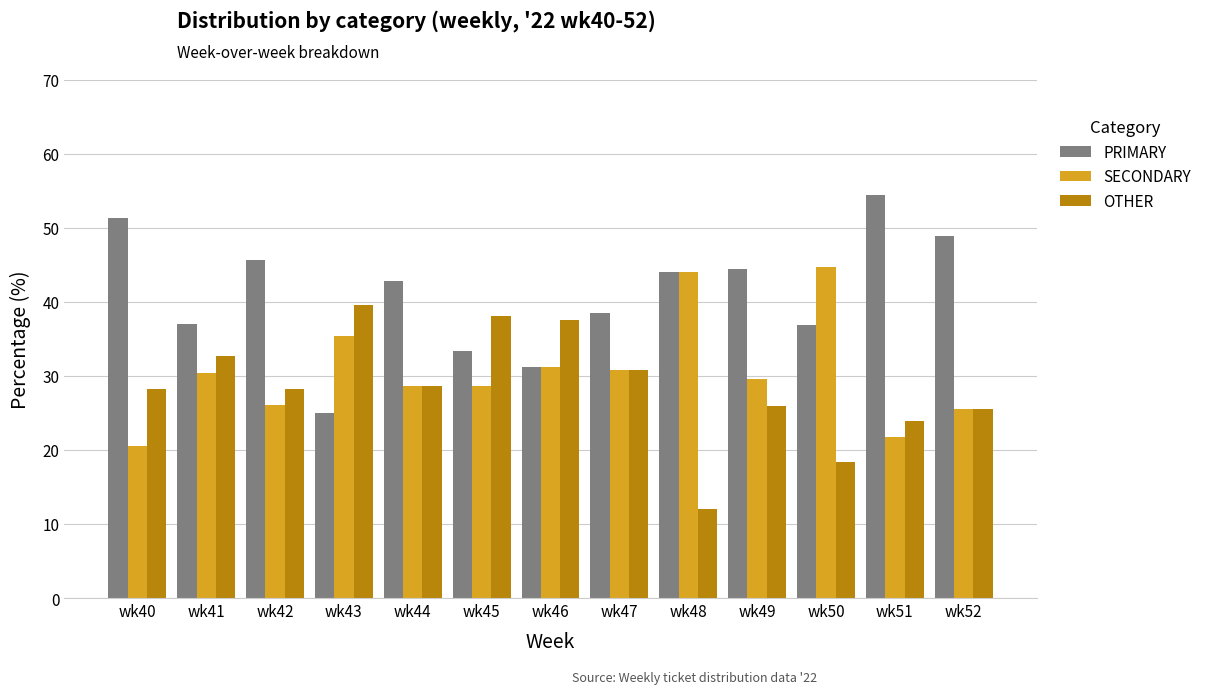

What are all the series names shown in the legend?

PRIMARY, SECONDARY, OTHER